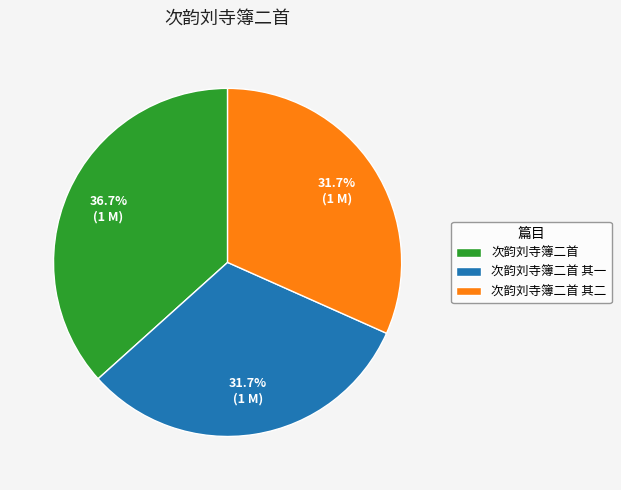

To the nearest percent, what percentage of the pie is 次韵刘寺簿二首?

37%